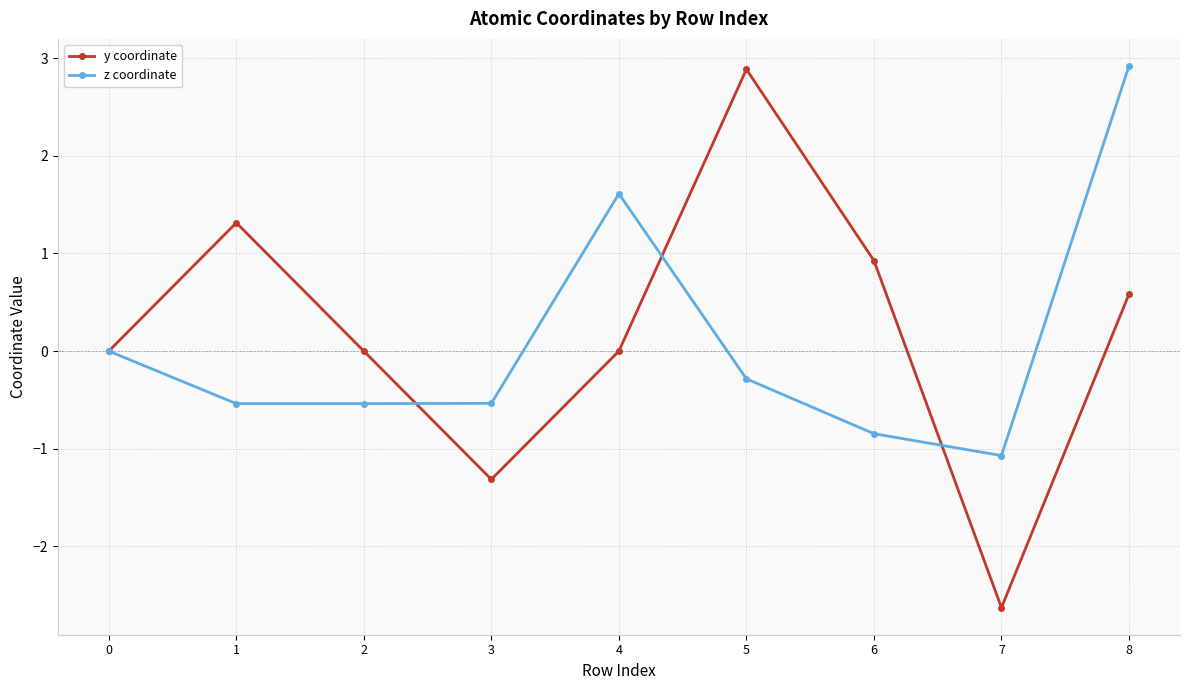

What is the value of the z coordinate point at the 8th from the left?

-1.1